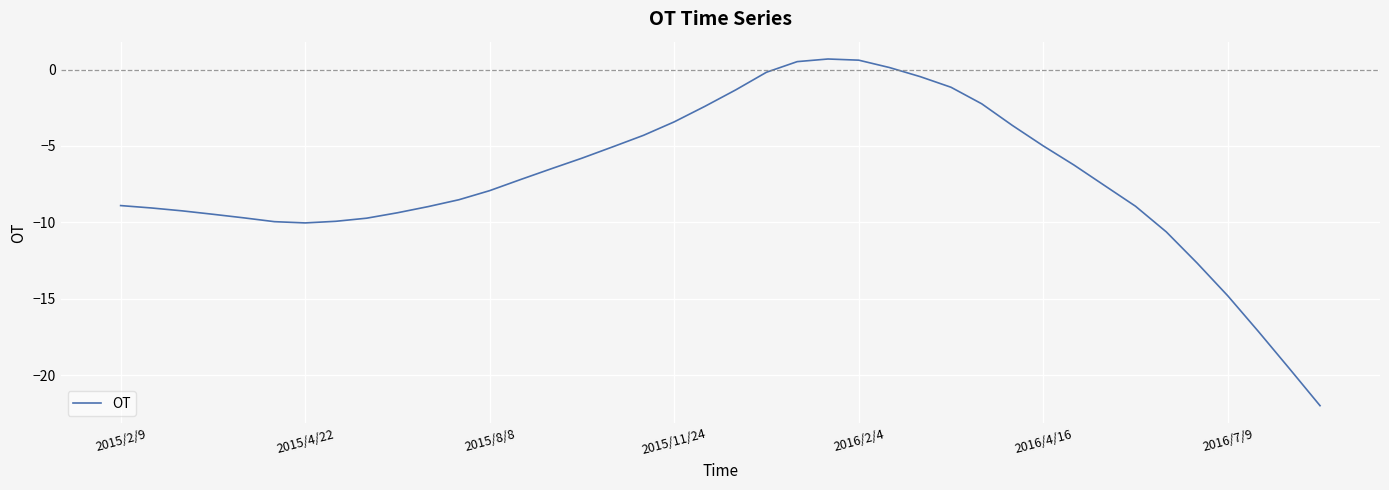

True or false: the data shows 0.6 at 2016/2/4.

True